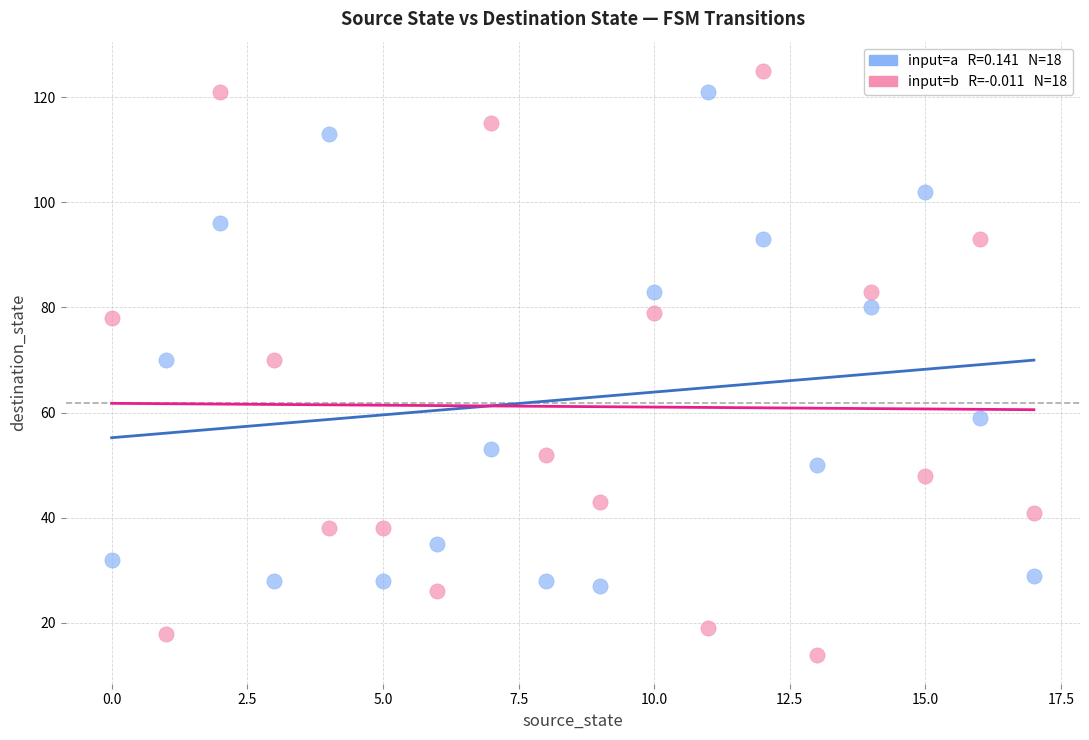

Across all data points, what is the range of Y values (max minus min)?

111